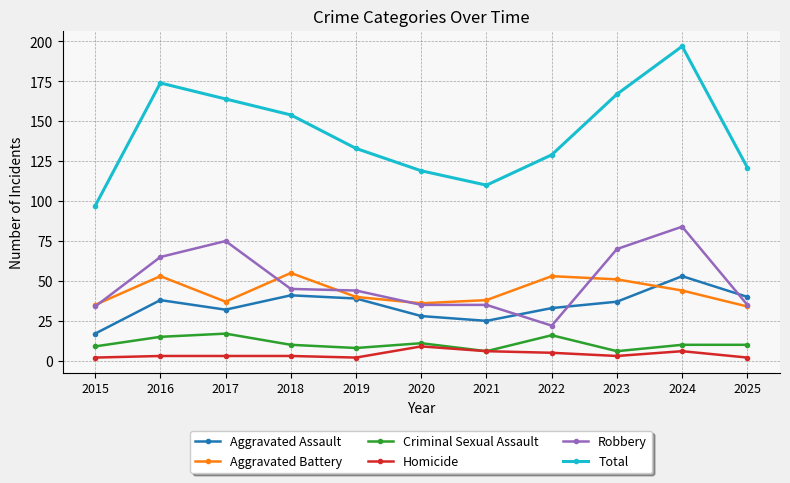

What is the total value across all series at 2021?

220